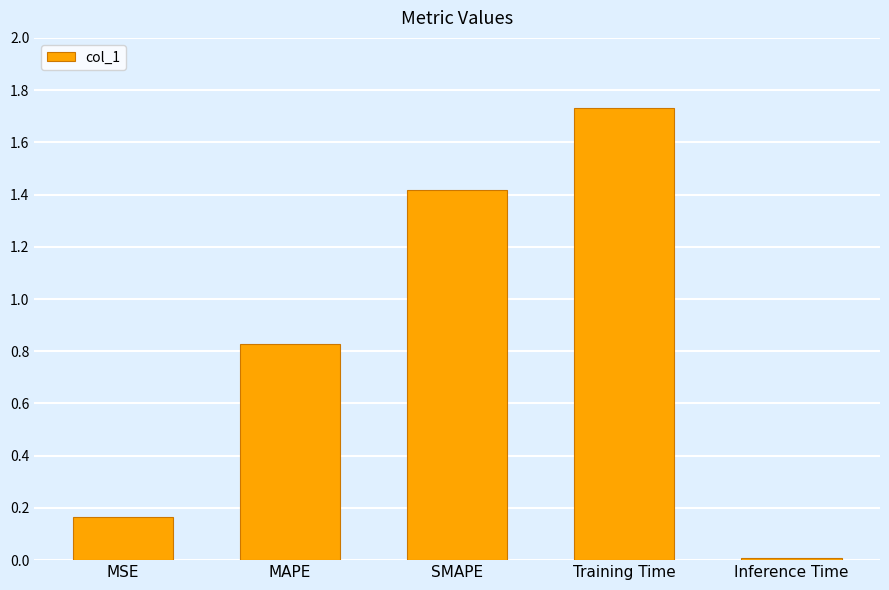

What position from the left is Training Time?

4